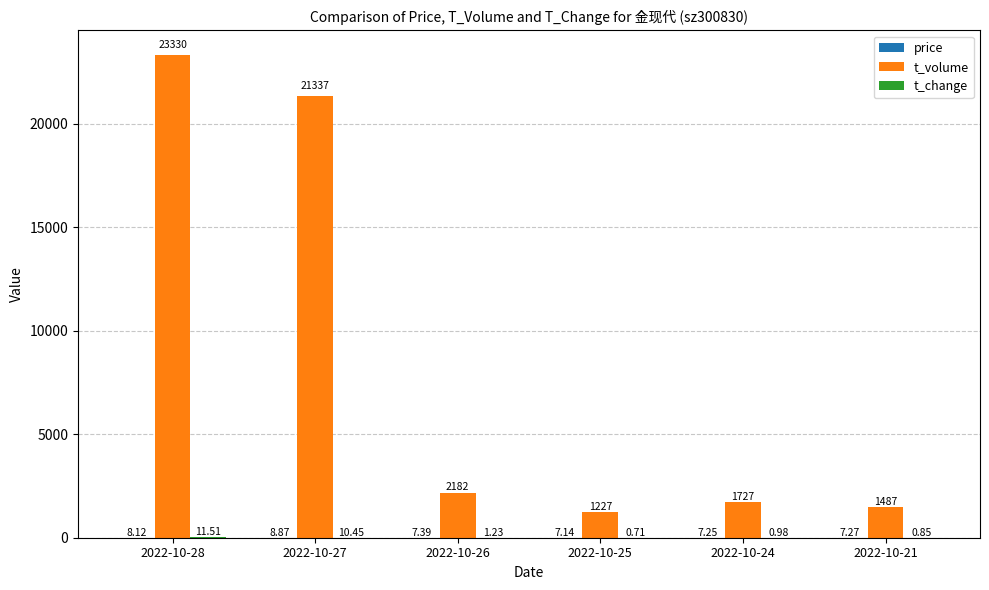

Which series has the largest total across all categories?

t_volume